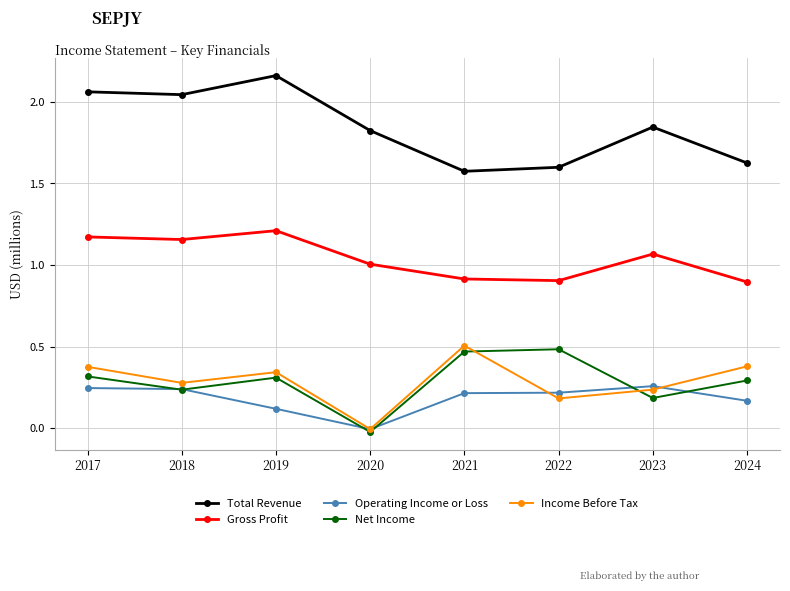

How many lines are shown in the chart?

5